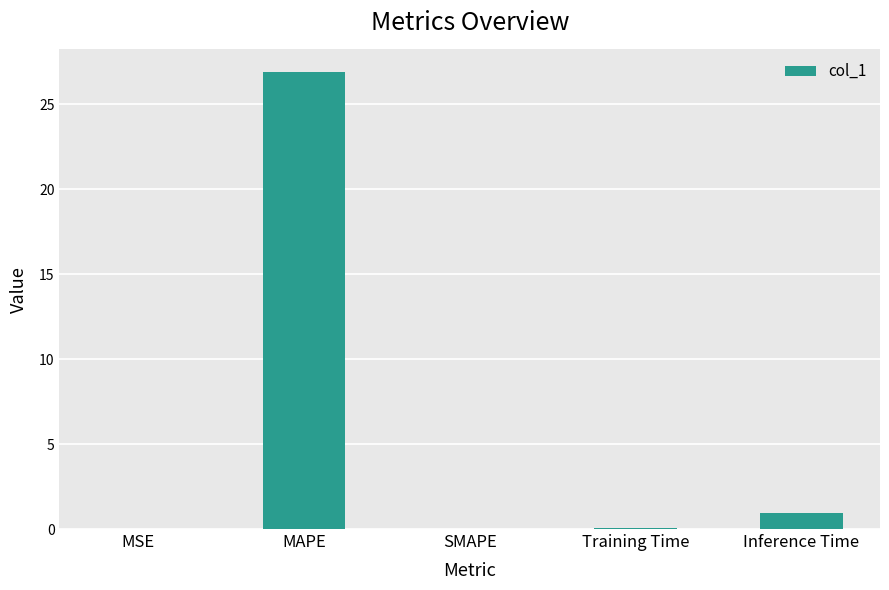

What is the sum of all values?

27.9